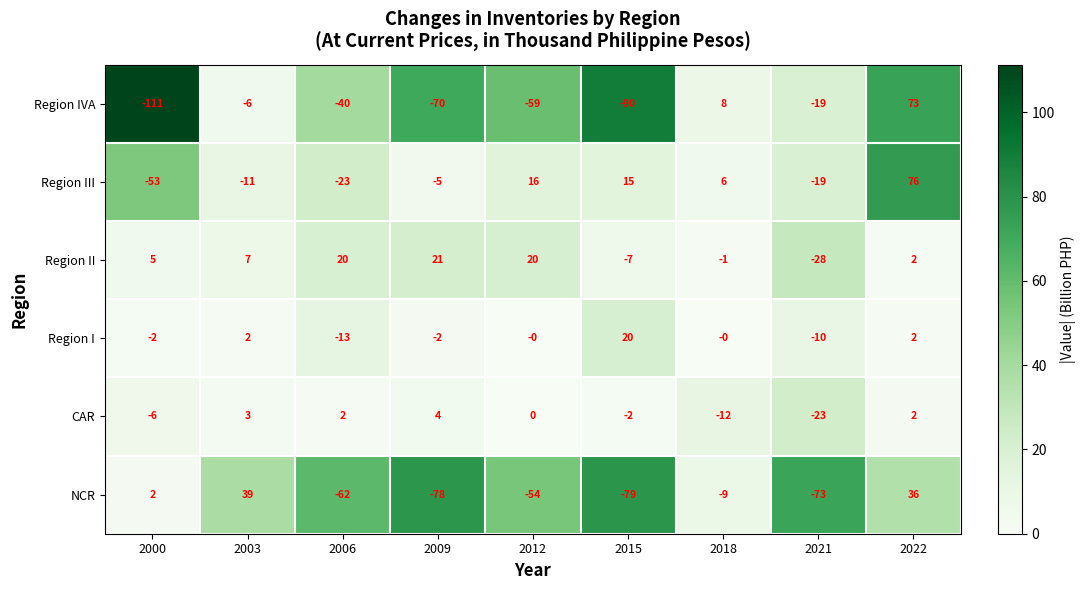

What is the average value of the CAR series?

-4